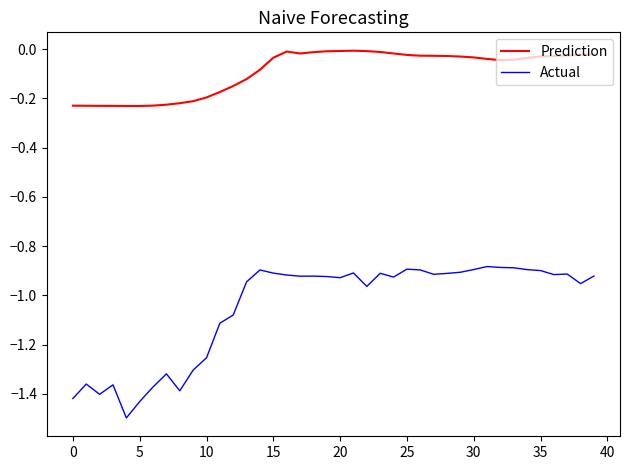

What are all the series names shown in the legend?

Prediction, Actual